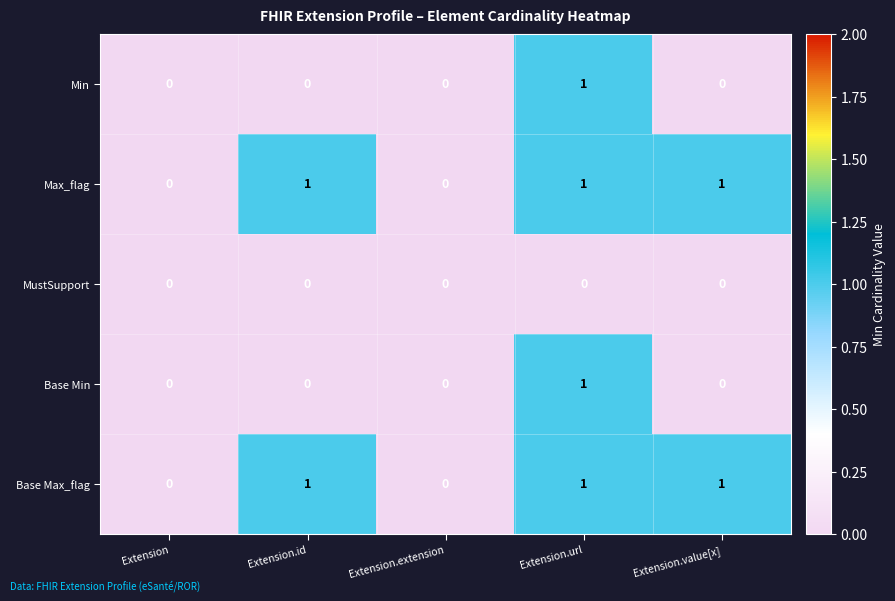

The MustSupport series shows 0 at Extension. True or false?

True